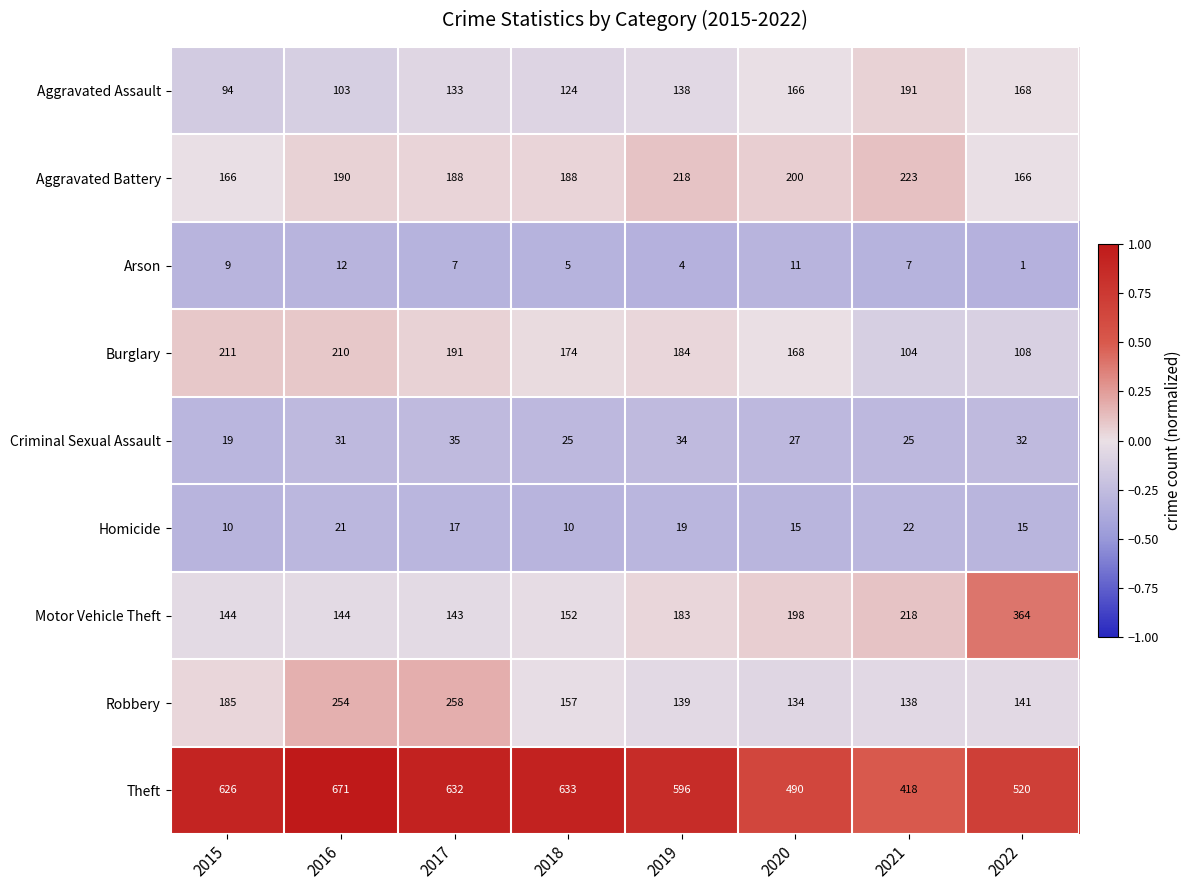

What is the minimum value shown in the chart?

1